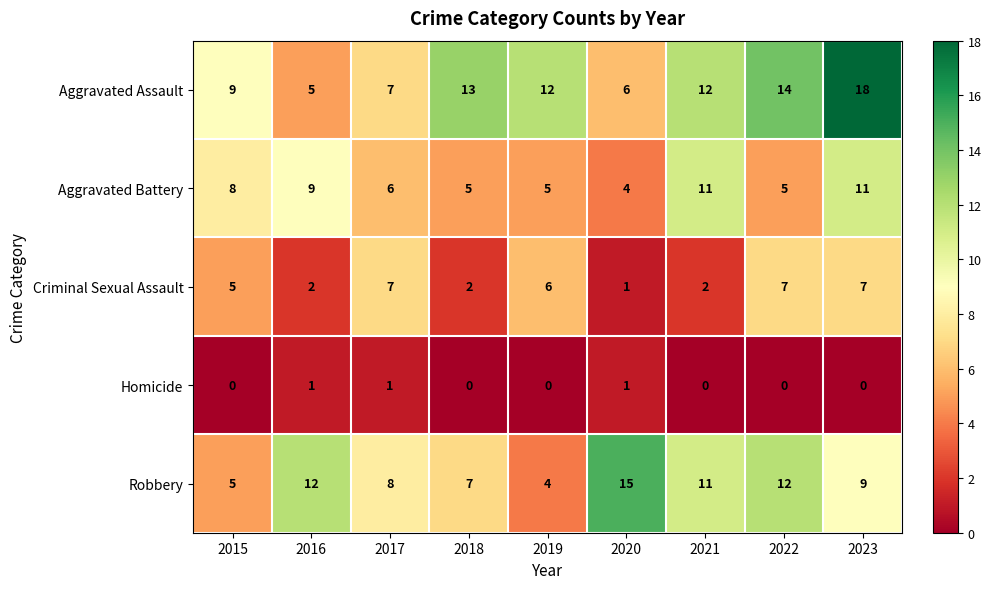

How many Aggravated Battery values are between 5 and 9?

6